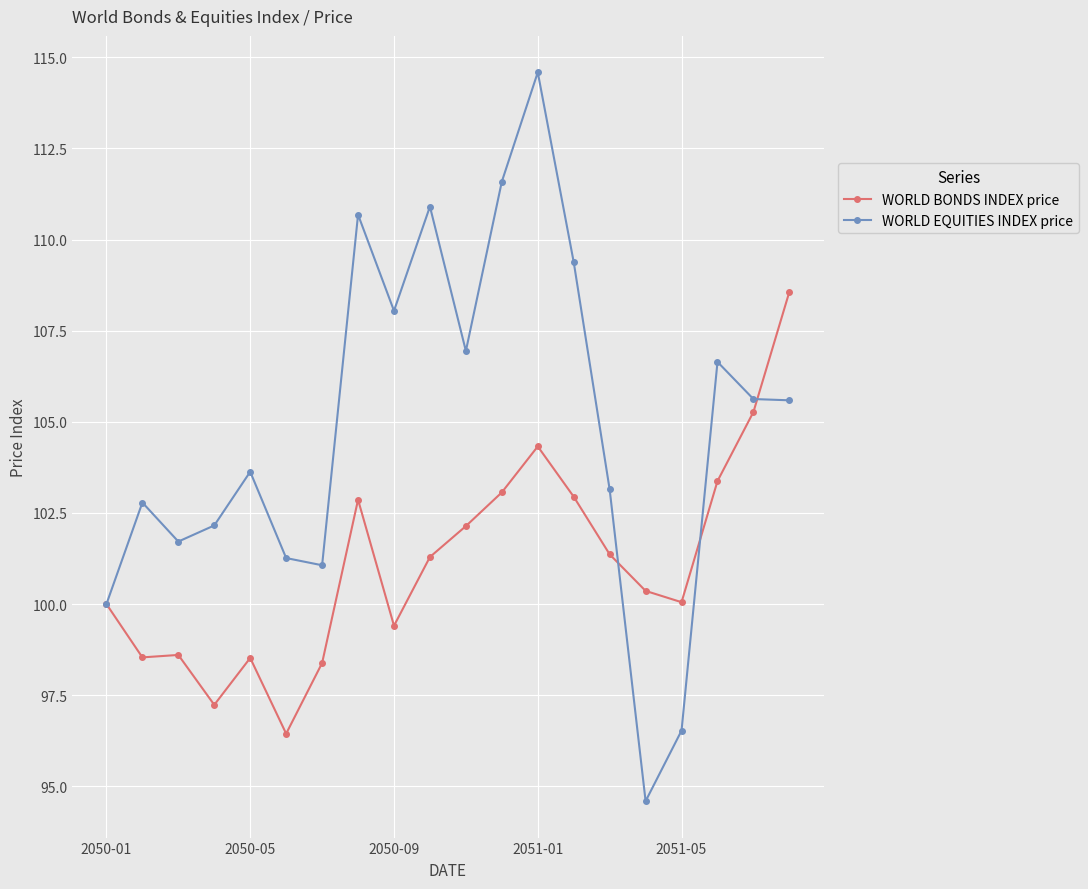

Which series has the largest total across all categories?

WORLD EQUITIES INDEX price